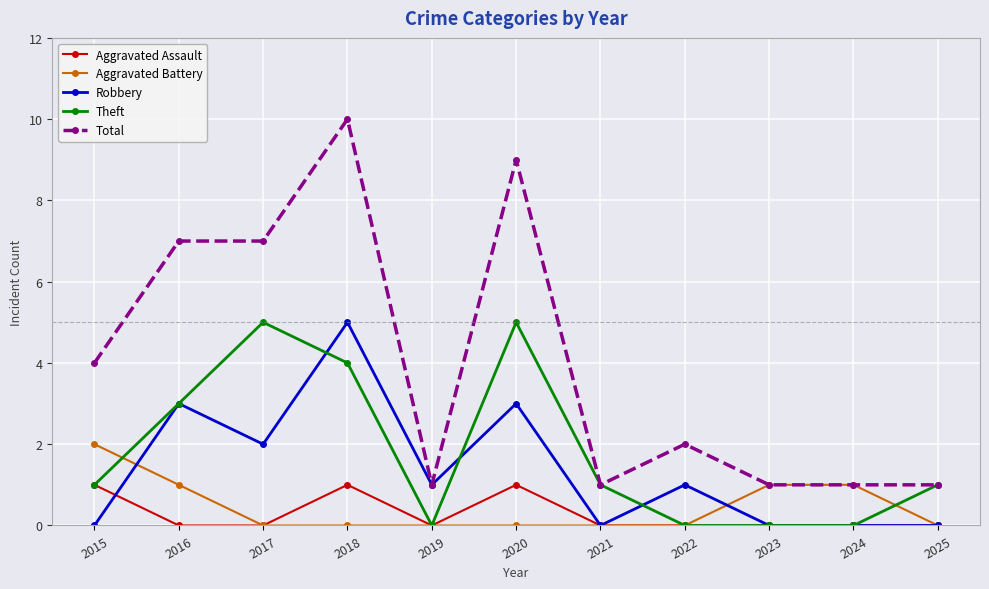

What is the maximum value for Theft?

5